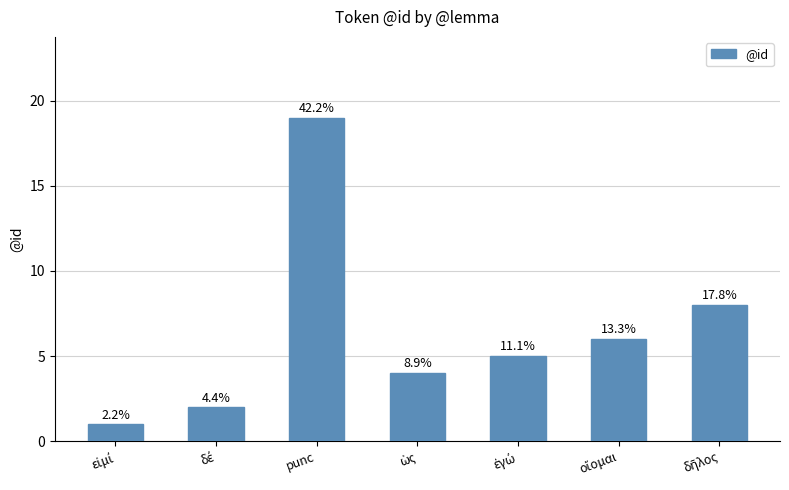

List the labels in order of value, smallest first.

εἰμί, δέ, ὡς, ἐγώ, οἴομαι, δῆλος, punc